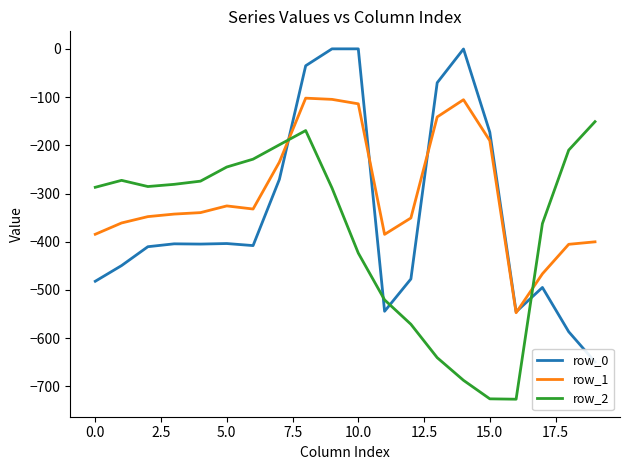

How many times do row_2 and row_1 cross each other?

2